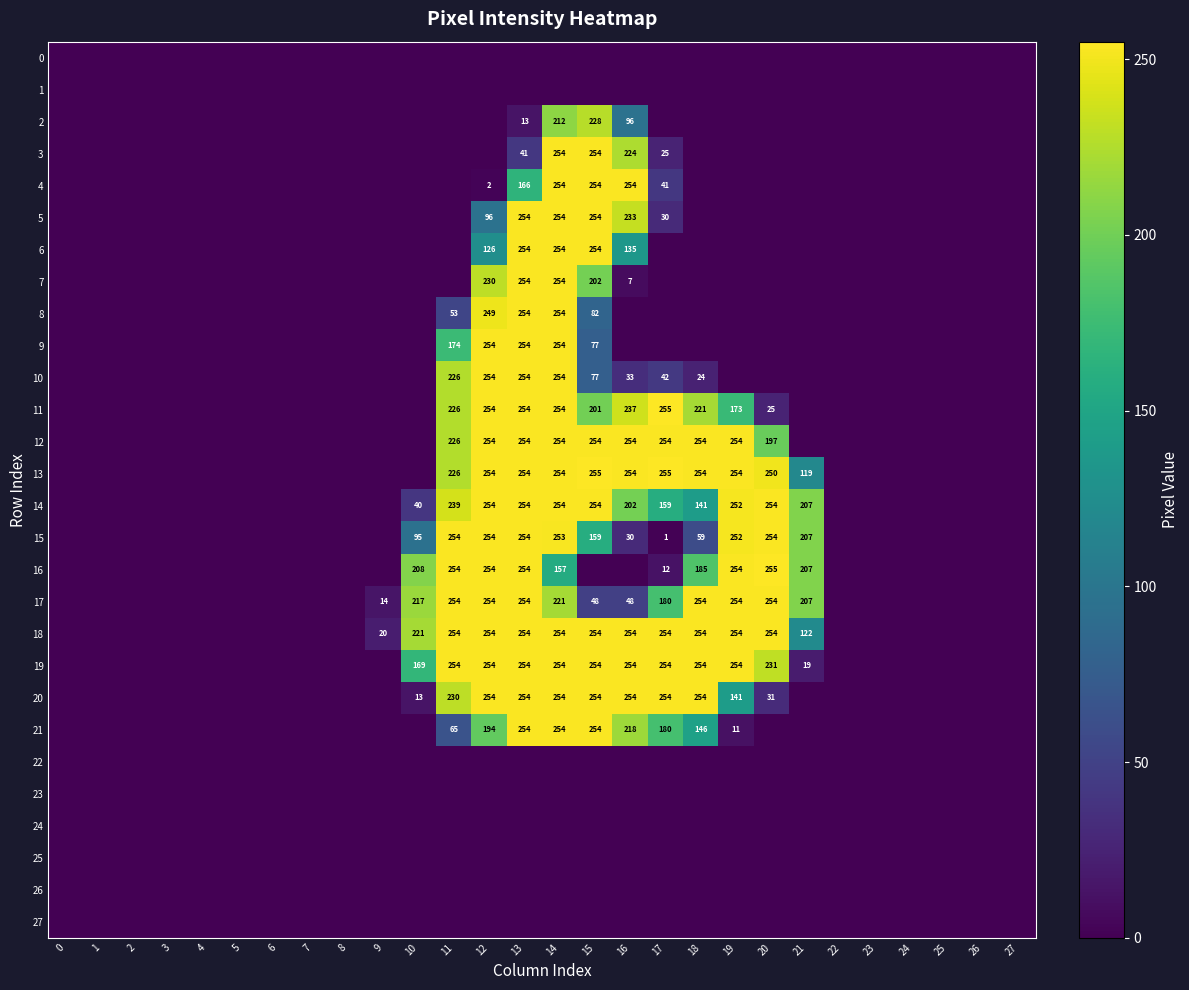

The value of 18 at 16 is 254. True or false?

True